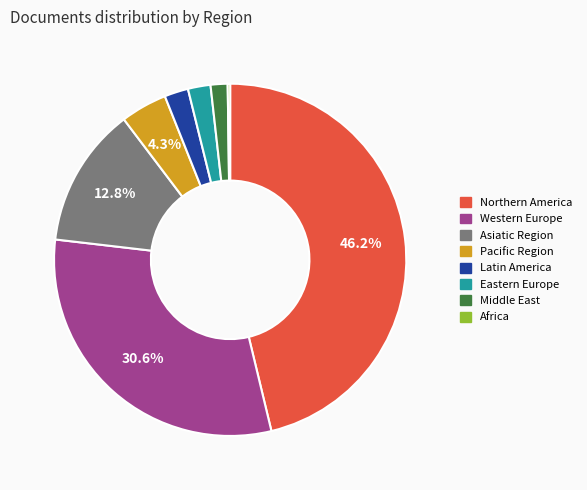

Is there any slice that represents more than half of the pie?

No